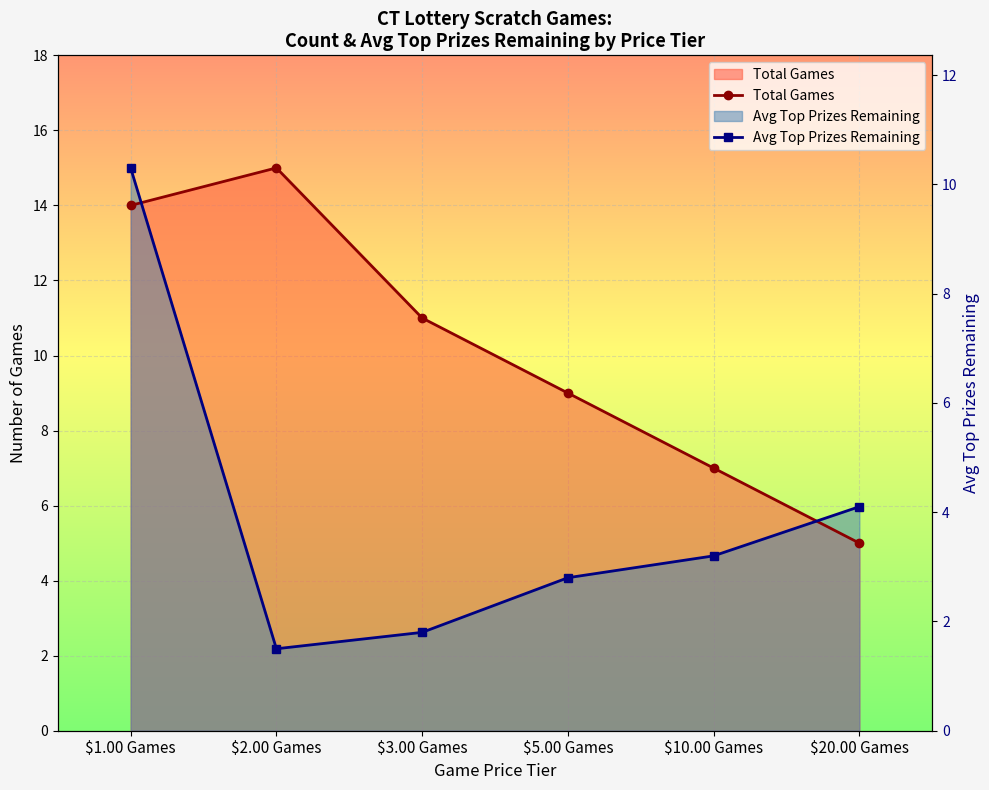

At which category is the sum across all series the highest?

$1.00 Games